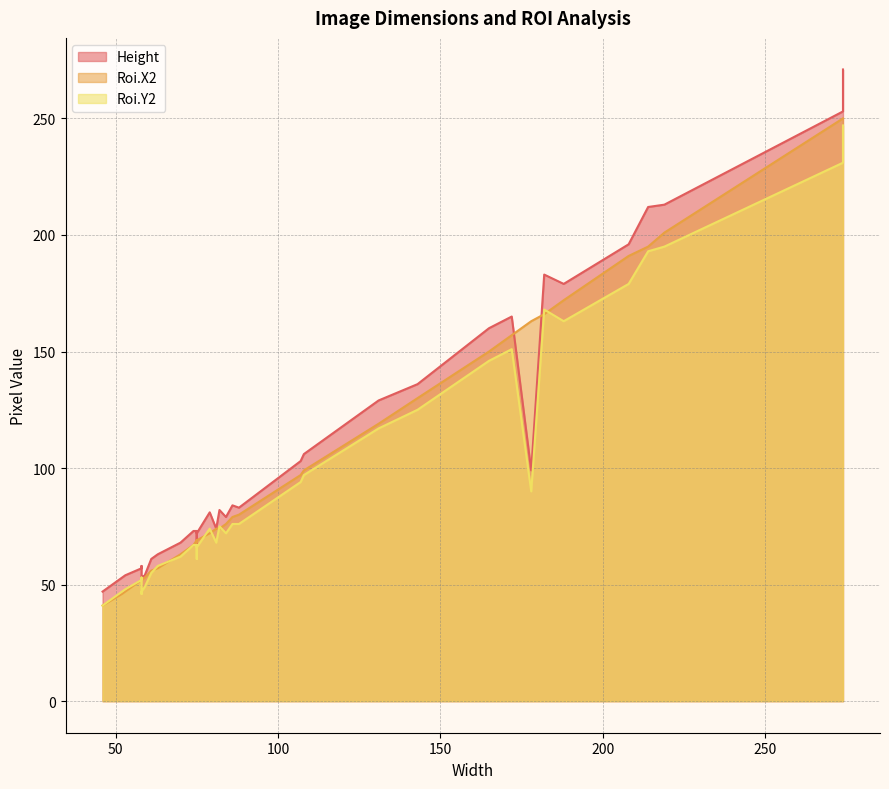

What is the difference between the maximum and minimum values in the Height series?

224